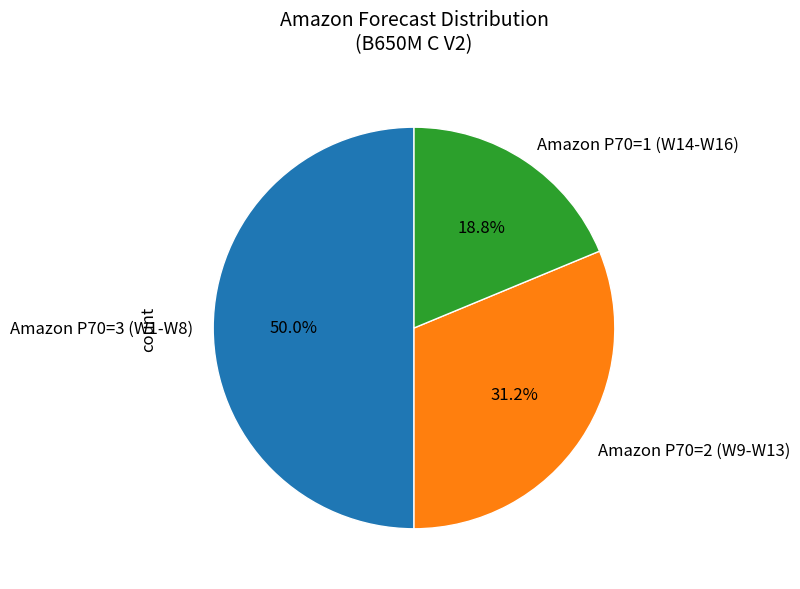

To the nearest percent, what is the average slice percentage?

33%